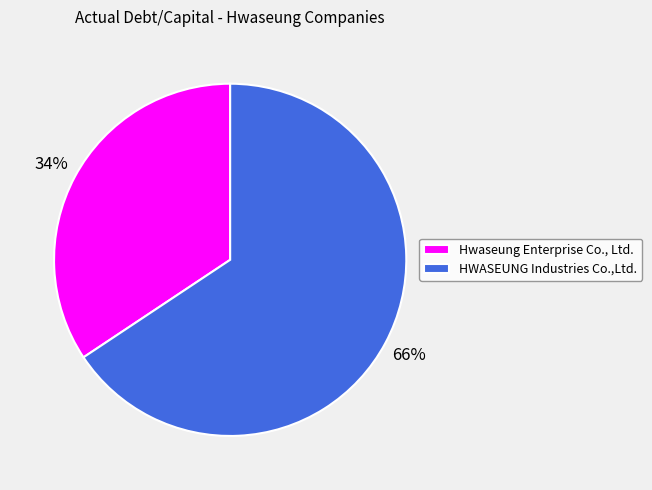

Which category has the biggest portion of the pie?

HWASEUNG Industries Co.,Ltd.